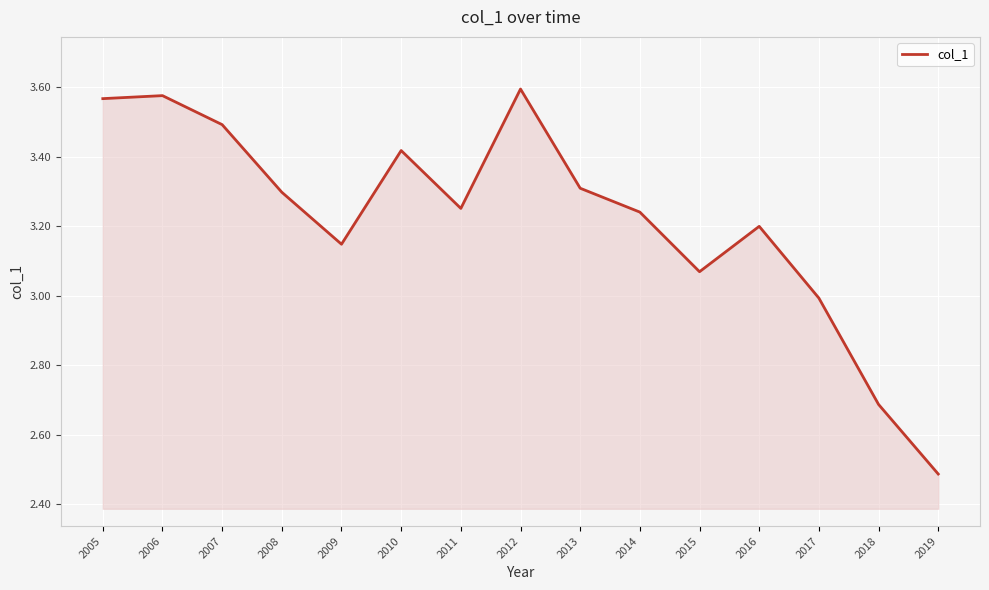

What is the sum of all values?

48.3